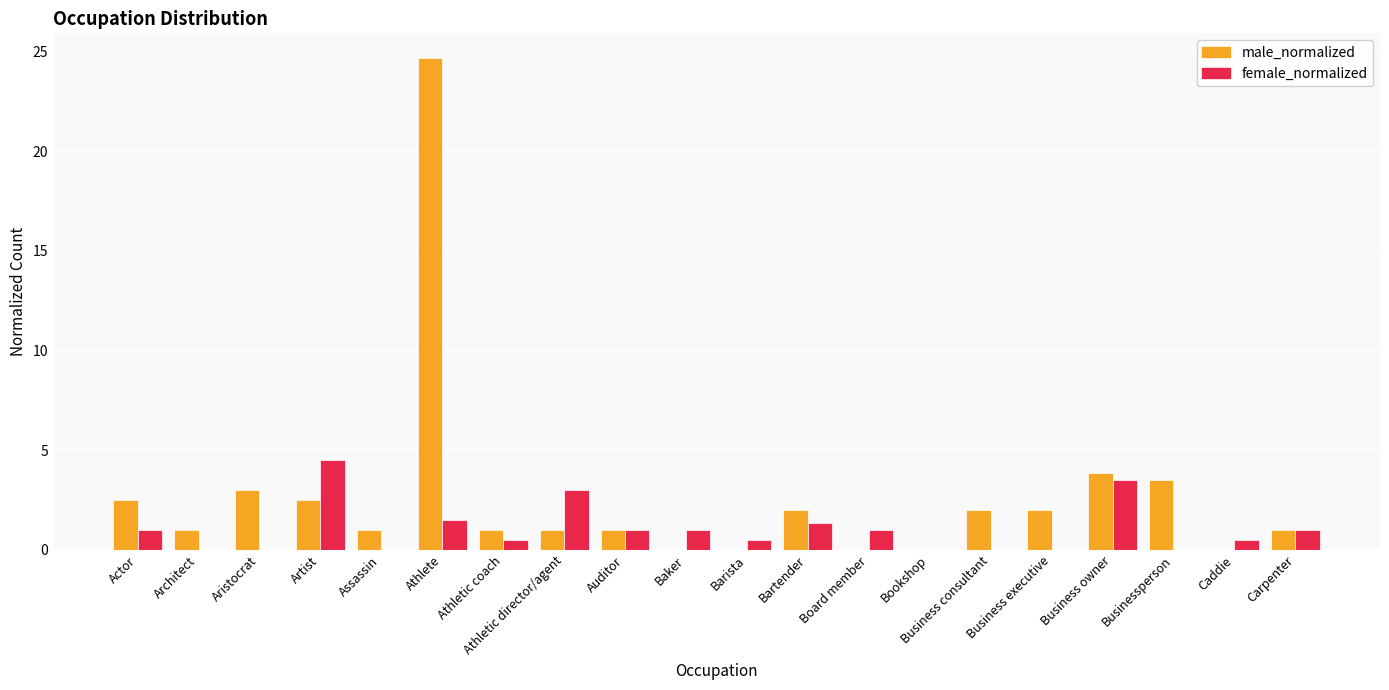

Reading left to right, what are all the values shown in this chart?

male_normalized: Actor=2.5	Architect=1.0	Aristocrat=3.0	Artist=2.5	Assassin=1.0	Athlete=24.7	Athletic coach=1.0	Athletic director/agent=1.0	Auditor=1.0	Baker=0.0	Barista=0.0	Bartender=2.0	Board member=0.0	Bookshop=0.0	Business consultant=2.0	Business executive=2.0	Business owner=3.8	Businessperson=3.5	Caddie=0.0	Carpenter=1.0
female_normalized: Actor=1.0	Architect=0.0	Aristocrat=0.0	Artist=4.5	Assassin=0.0	Athlete=1.5	Athletic coach=0.5	Athletic director/agent=3.0	Auditor=1.0	Baker=1.0	Barista=0.5	Bartender=1.3	Board member=1.0	Bookshop=0.0	Business consultant=0.0	Business executive=0.0	Business owner=3.5	Businessperson=0.0	Caddie=0.5	Carpenter=1.0